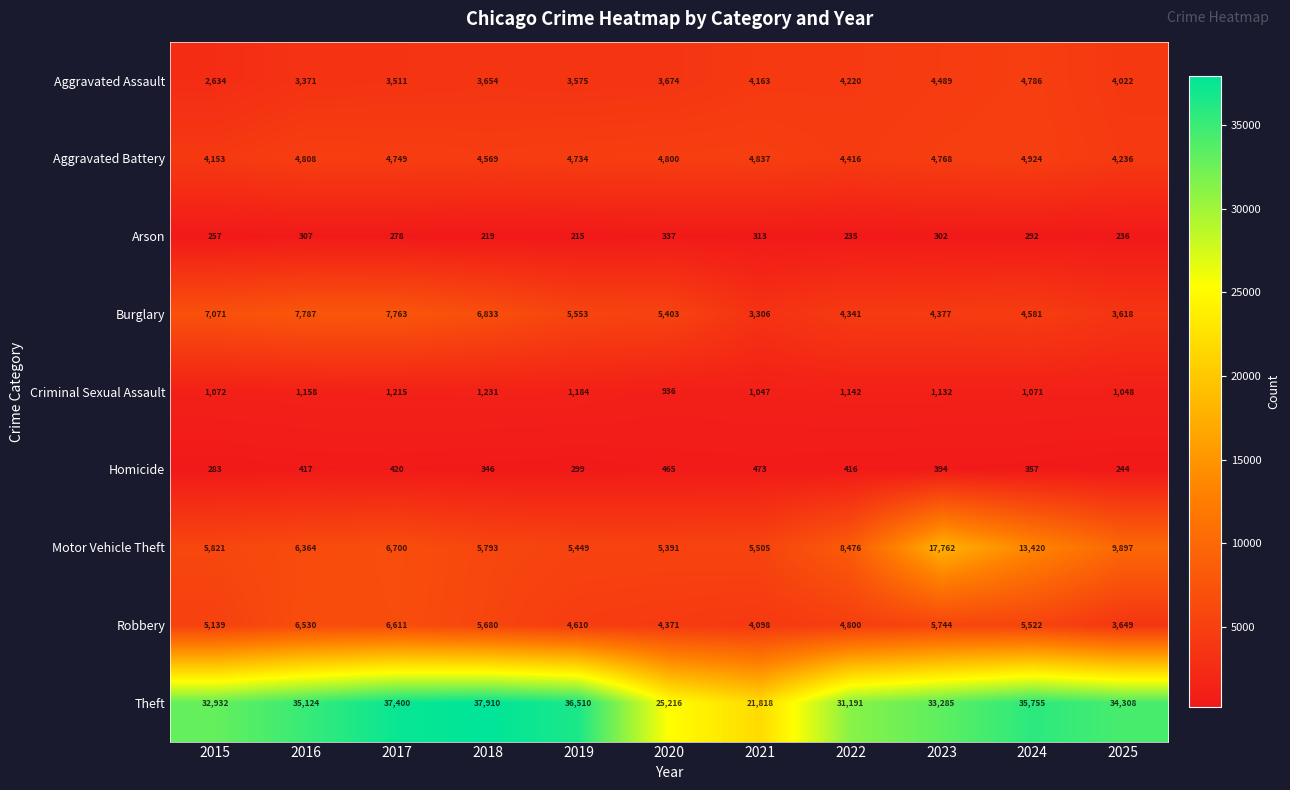

What is the minimum value for Burglary?

3306